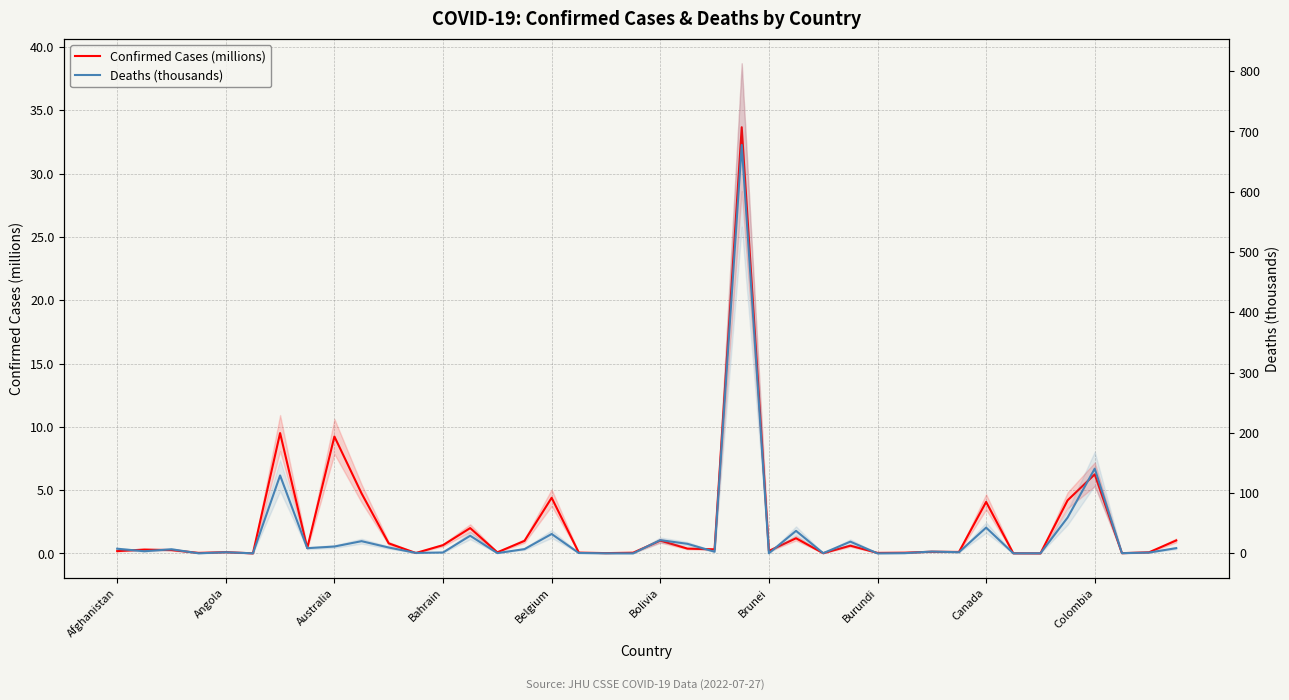

What value does the Deaths (thousands) series have at 11?

0.8